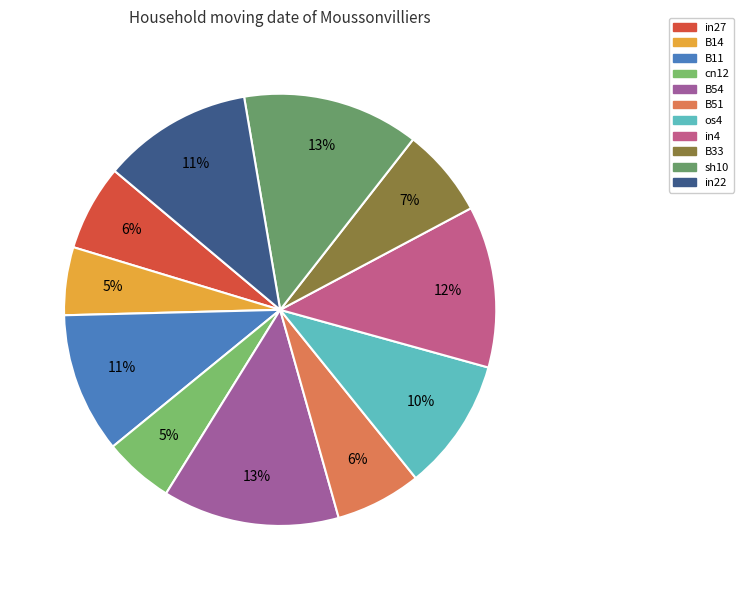

Is there any slice that represents more than half of the pie?

No